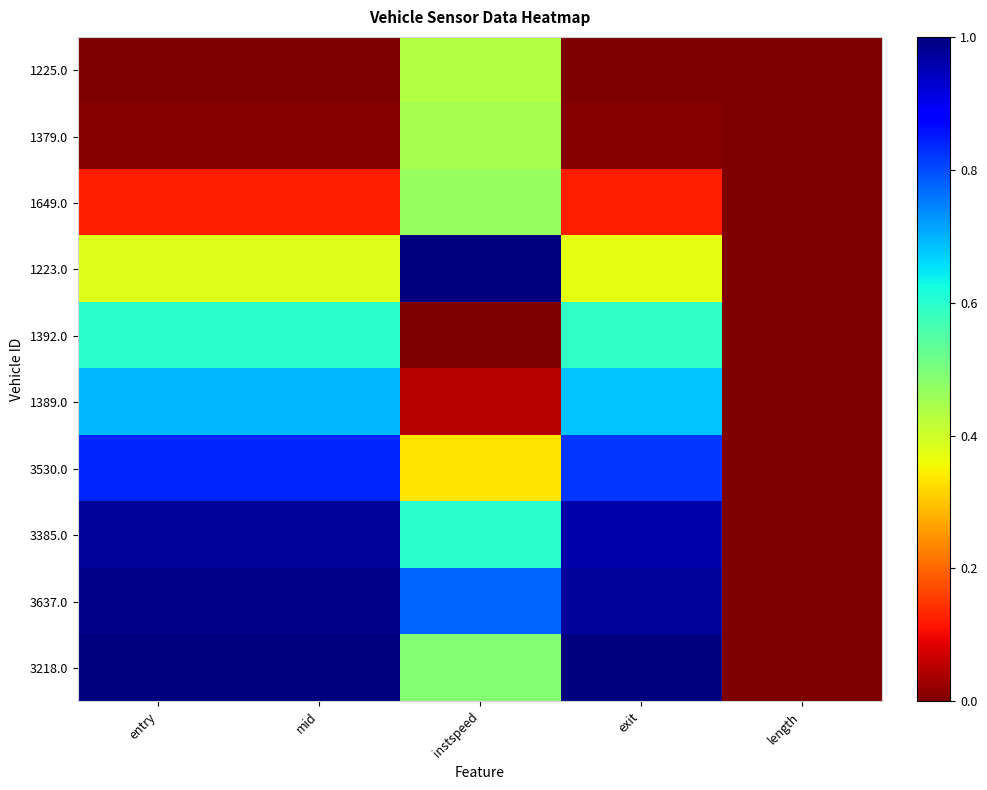

Between mid and instspeed, which is larger?

instspeed